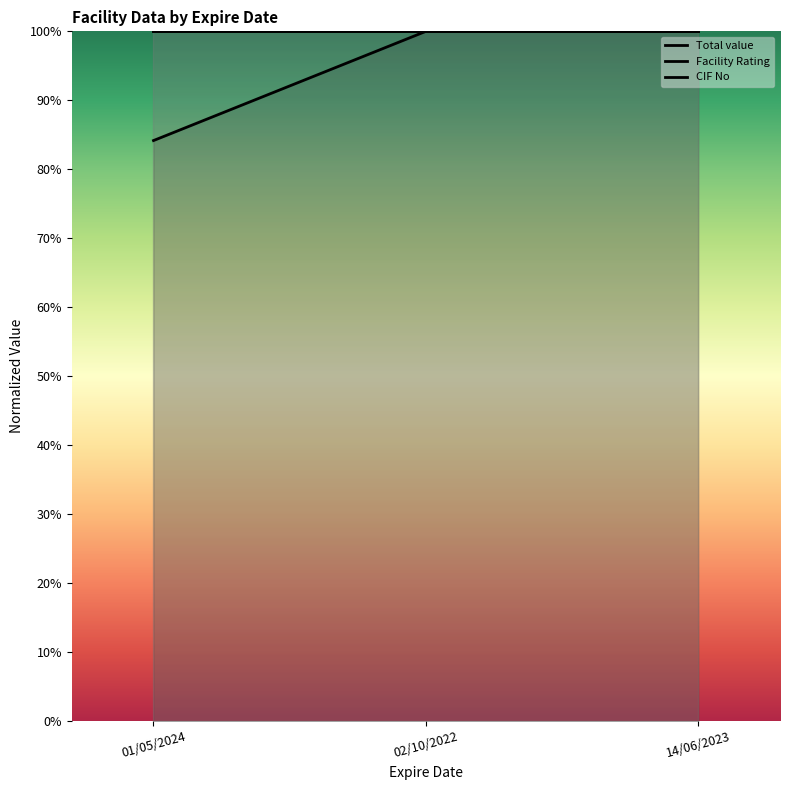

What is the label of the 2nd point from the left?

02/10/2022